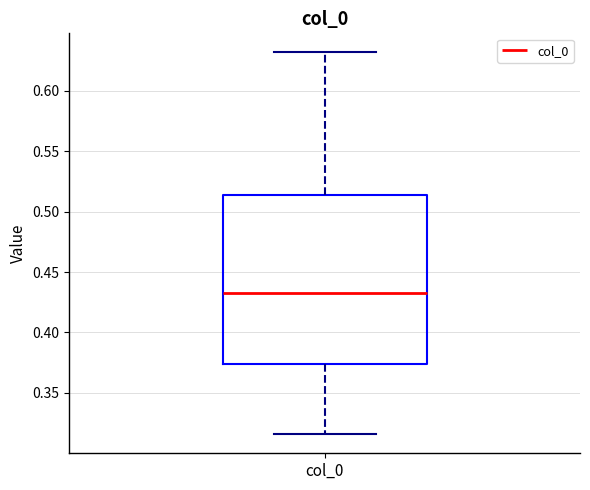

Where is the upper edge of the box for col_0 on the y-axis? The values are not printed on the chart, so give them approximately, as read against the axis.

0.515